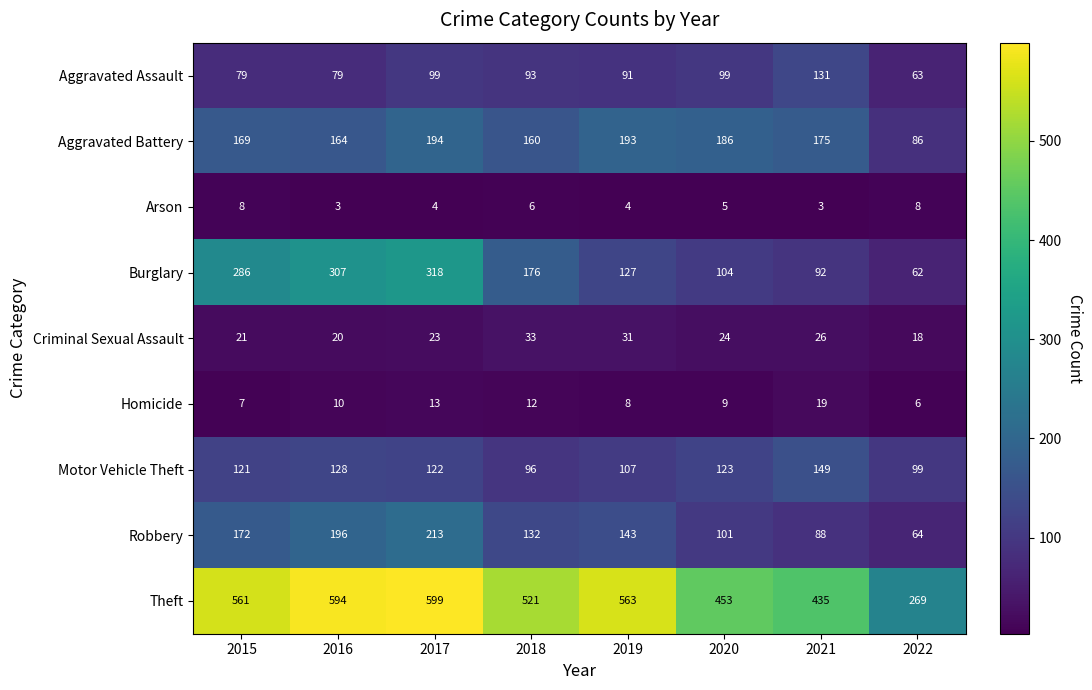

What is the difference between the Motor Vehicle Theft values at 2019 and 2018?

11